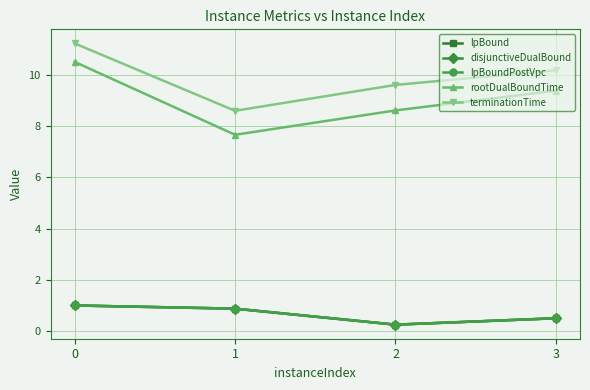

The lpBound series shows 1.7 at 0. True or false?

False